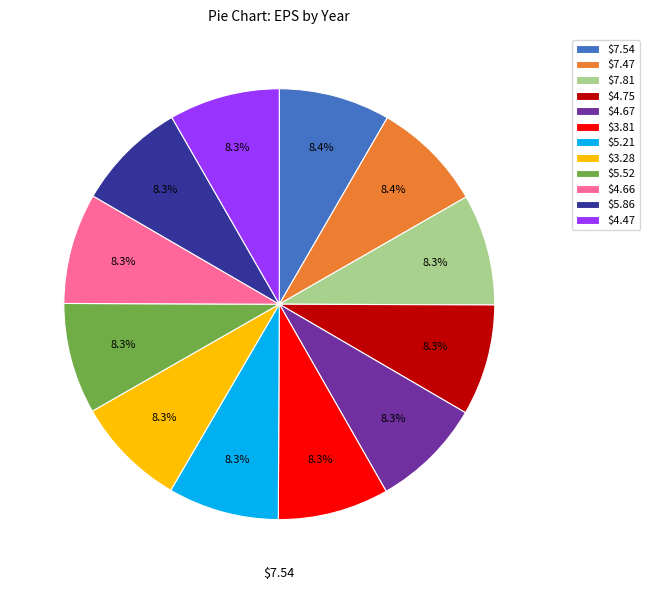

To the nearest percent, what is the combined percentage of $3.81 and $7.54?

17%